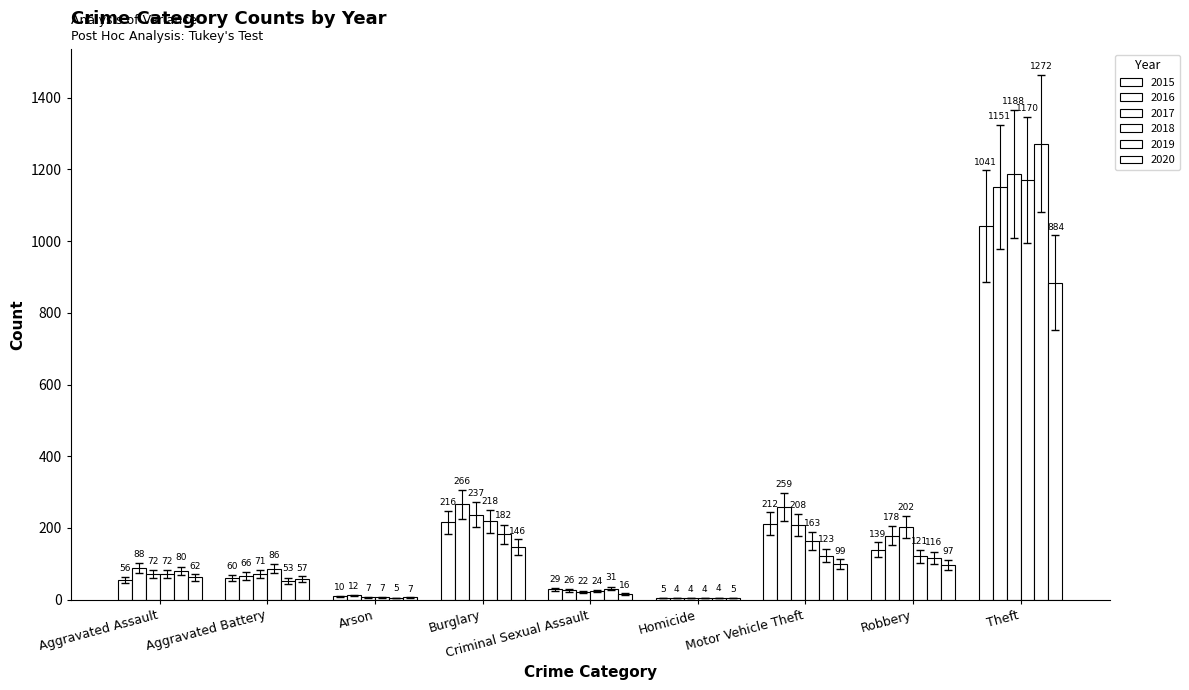

Is it true that 2015 equals 62.9 at Motor Vehicle Theft?

False